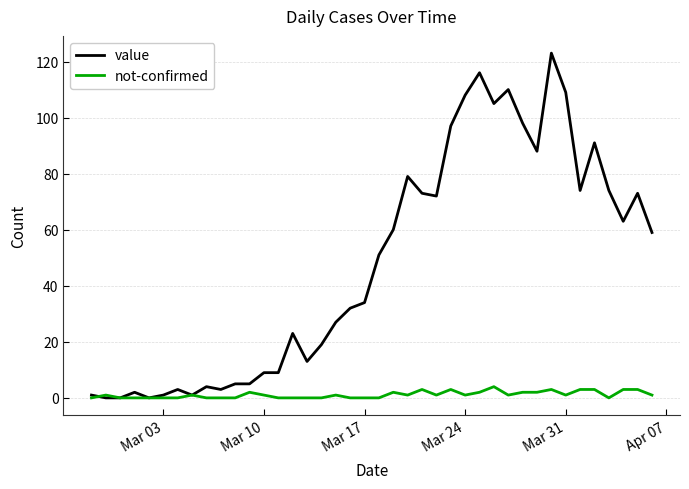

What is the highest value of the not-confirmed series?

4